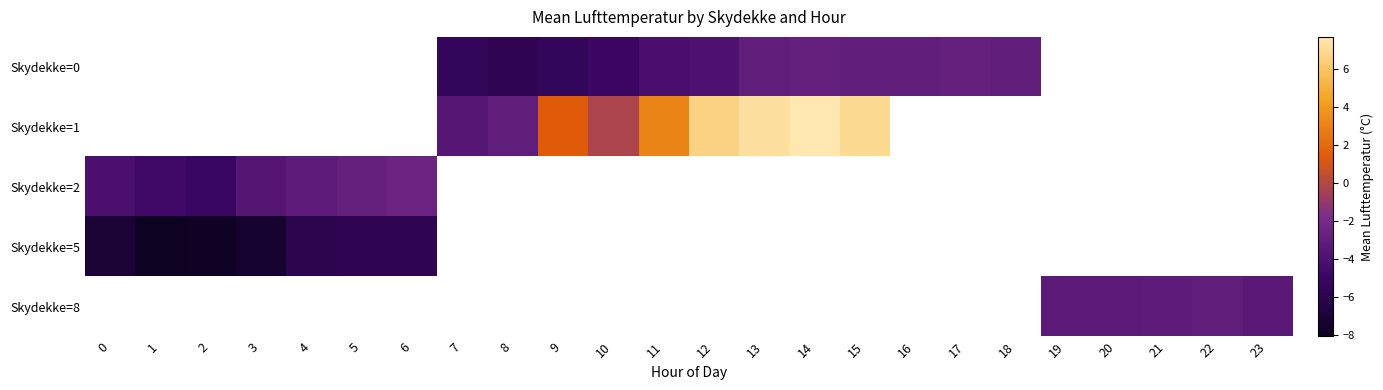

Count the number of categories in the chart.

24